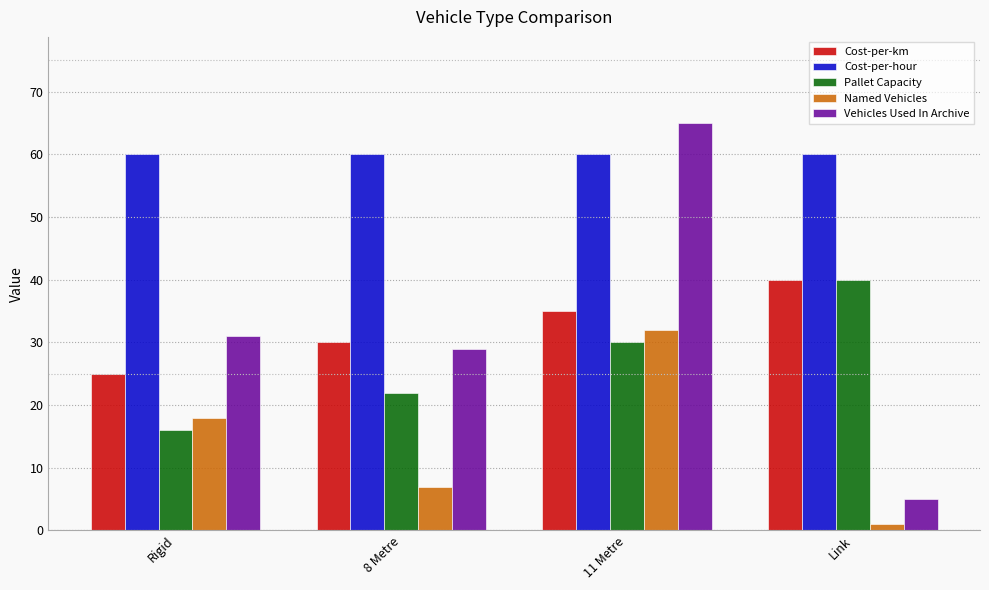

What is the sum of all Pallet Capacity values?

108